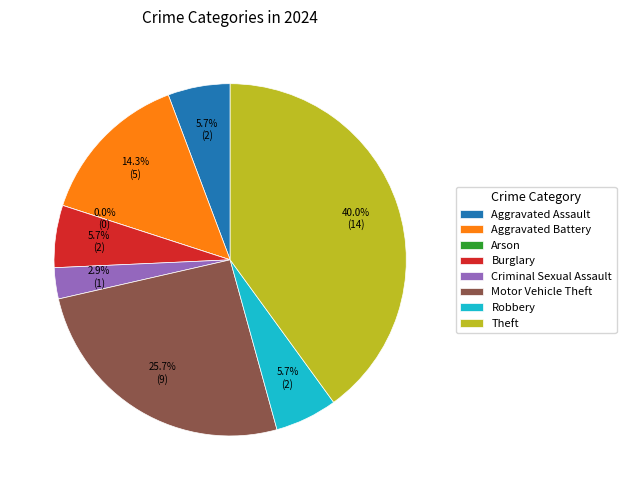

To the nearest percent, what percentage of the pie is Criminal Sexual Assault?

3%